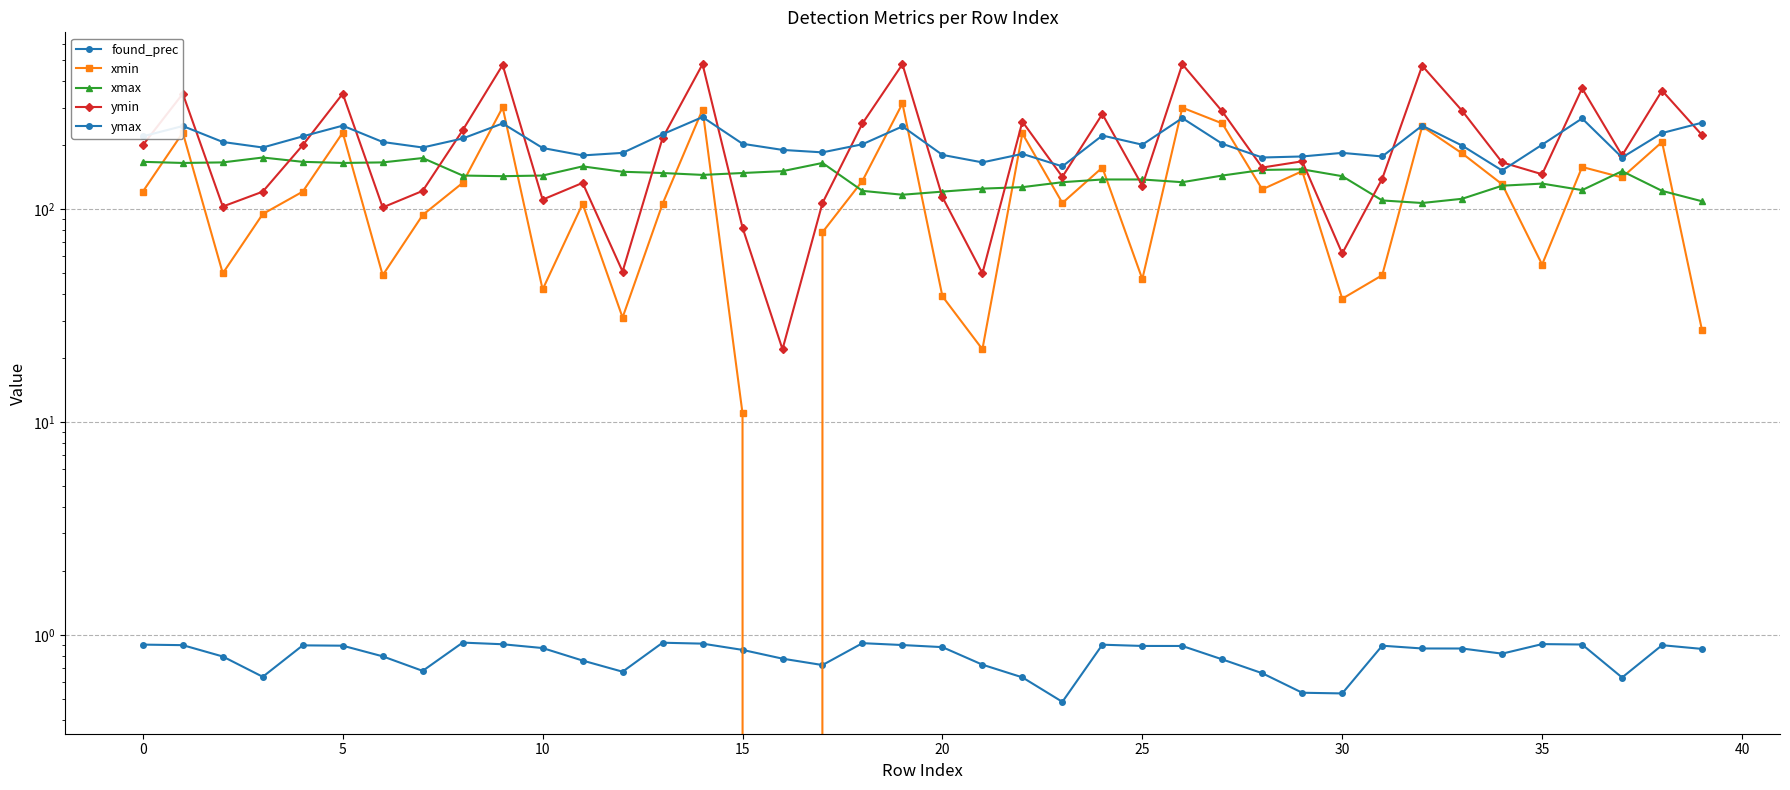

How many interior local peaks does the ymin series have?

13